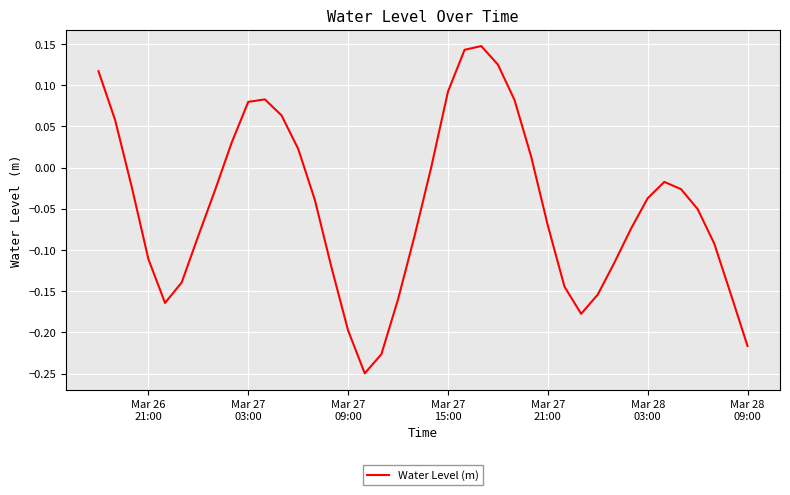

What is the difference between the maximum and minimum values?

0.4